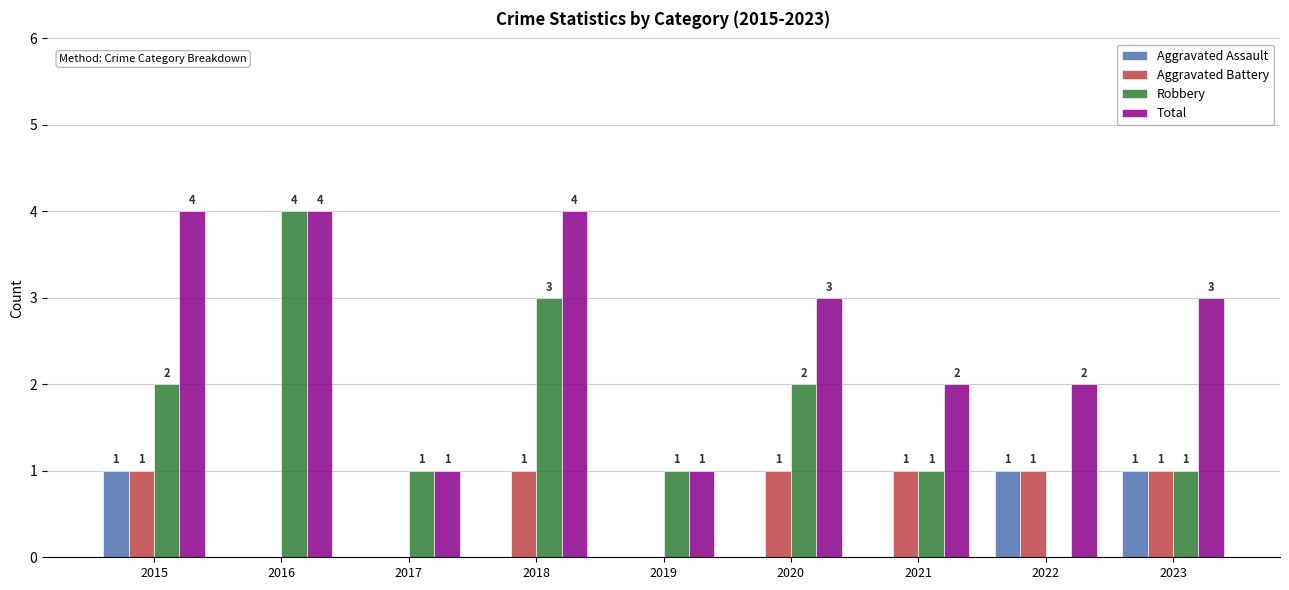

What is the spread (max minus min) of values at 2020?

3